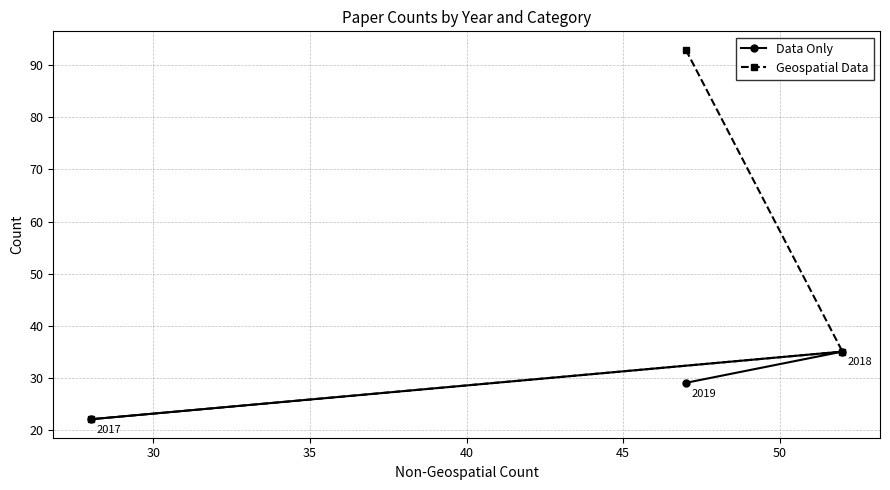

How many Data Only values are between 22 and 35?

3